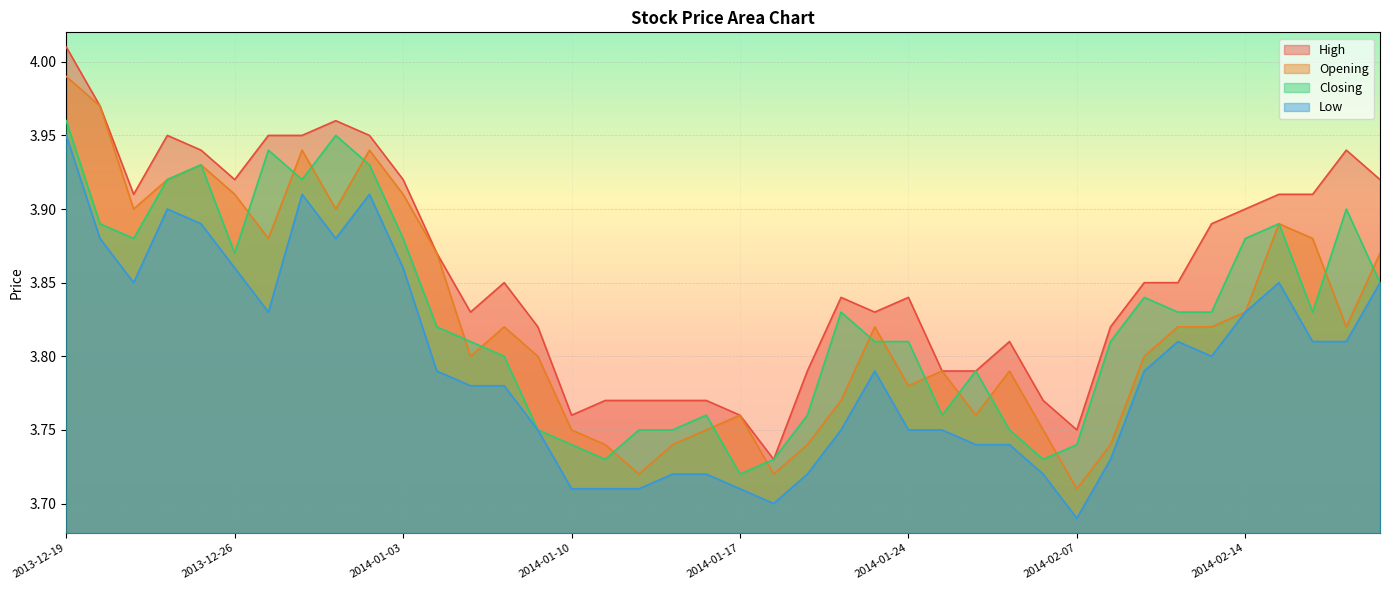

List the labels in order of Opening value, smallest first.

2014-02-07, 2014-01-14, 2014-01-20, 2014-01-13, 2014-01-15, 2014-01-21, 2014-02-10, 2014-01-10, 2014-01-16, 2014-01-30, 2014-01-17, 2014-01-28, 2014-01-22, 2014-01-24, 2014-01-27, 2014-01-29, 2014-01-07, 2014-01-09, 2014-02-11, 2014-01-08, 2014-01-23, 2014-02-12, 2014-02-13, 2014-02-19, 2014-02-14, 2014-01-06, 2014-02-20, 2013-12-27, 2014-02-18, 2014-02-17, 2013-12-23, 2013-12-31, 2013-12-26, 2014-01-03, 2013-12-24, 2013-12-25, 2013-12-30, 2014-01-02, 2013-12-20, 2013-12-19